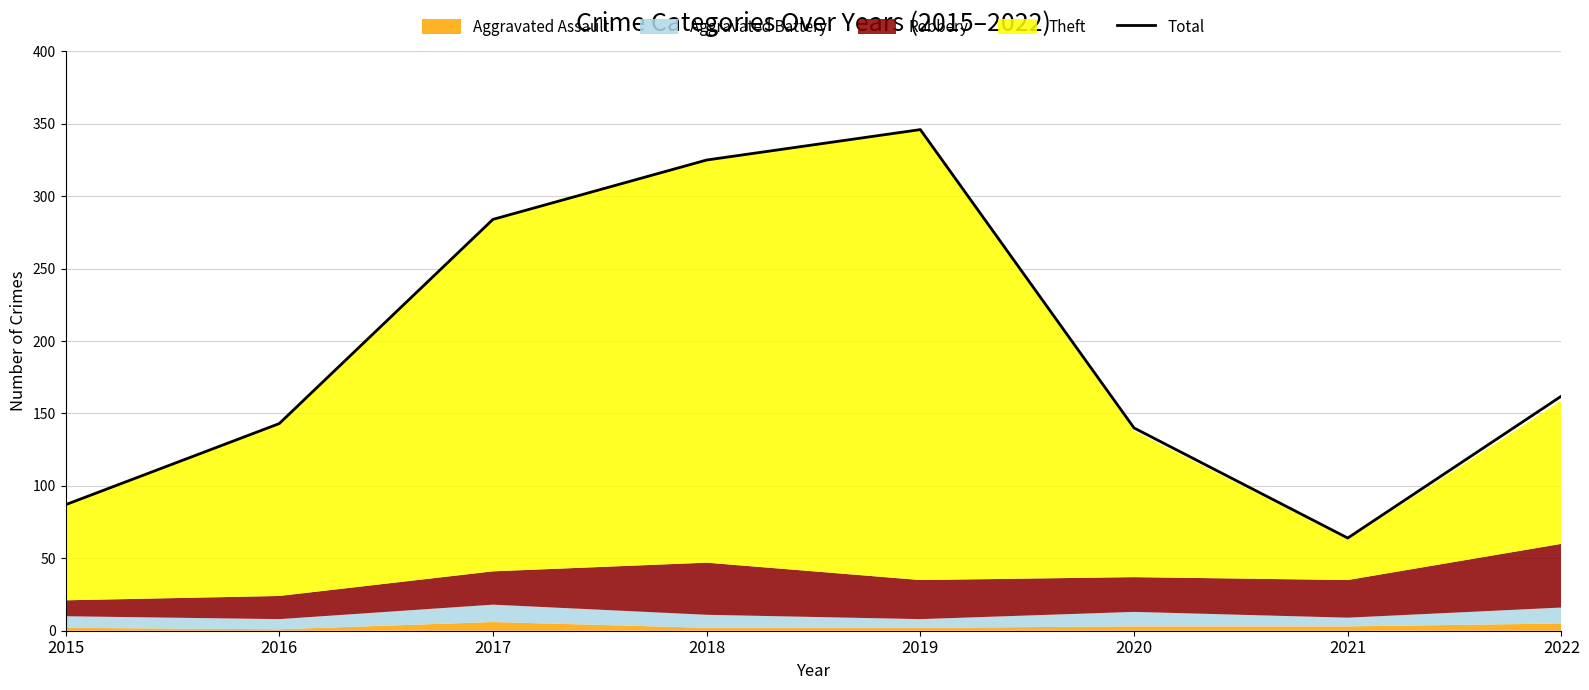

True or false: the data has more than 0 interior local peaks.

True